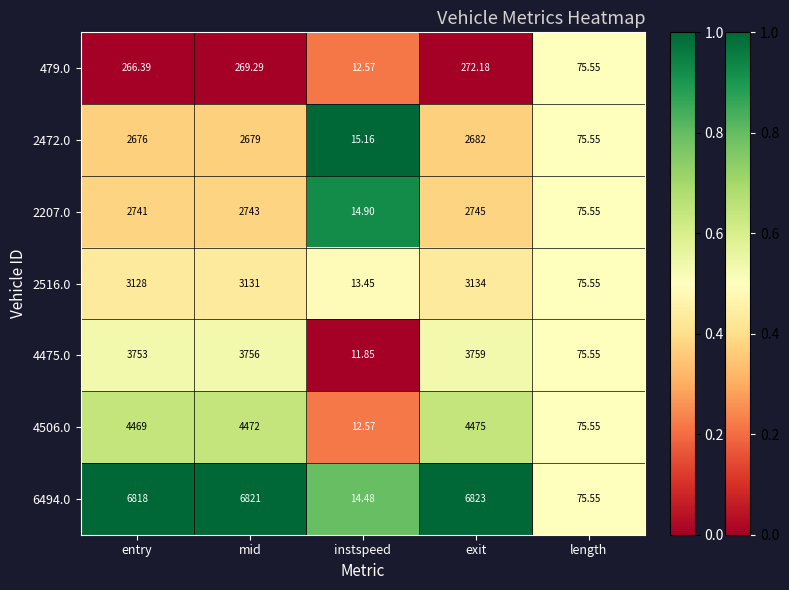

At which label is 2472.0 closest to 1348?

length